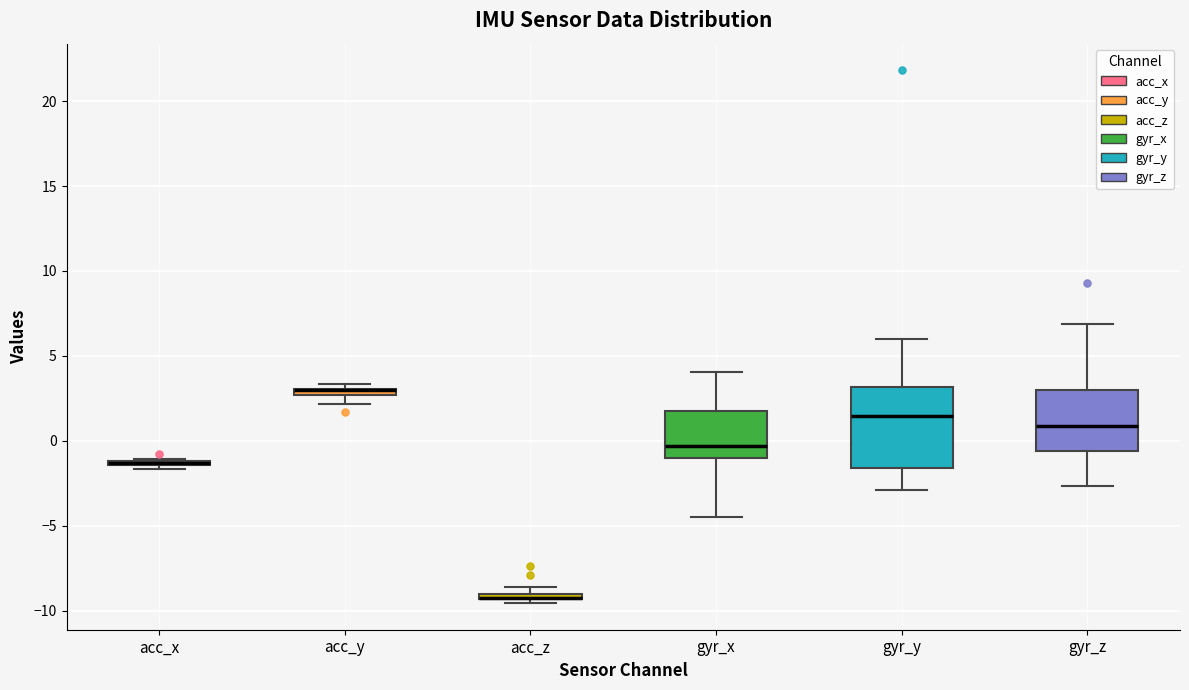

Where does the median line of the box for gyr_y sit on the y-axis? The values are not printed on the chart, so give them approximately, as read against the axis.

1.5